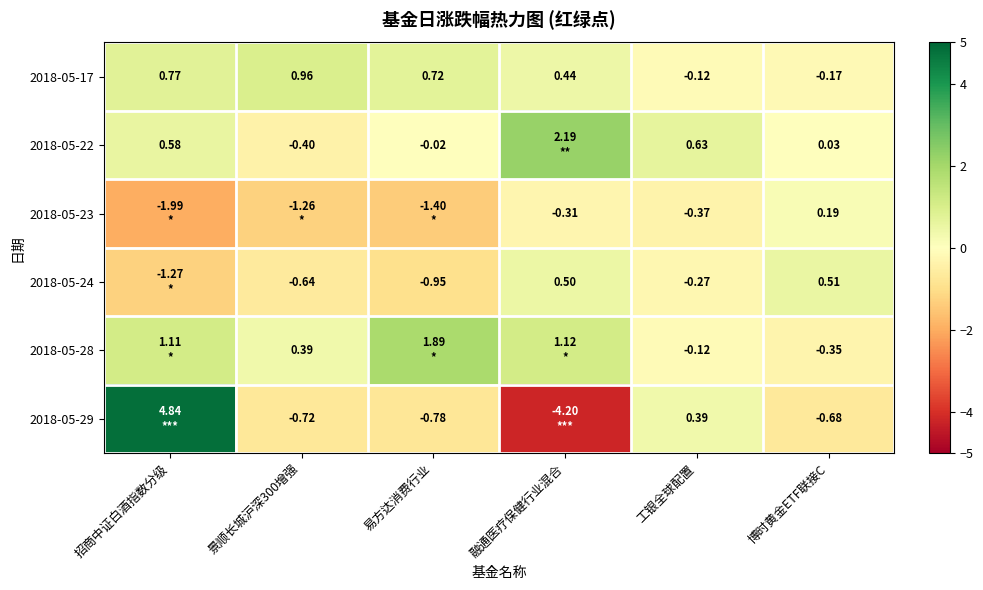

Where does the 2018-05-17 series first go above 0?

招商中证白酒指数分级